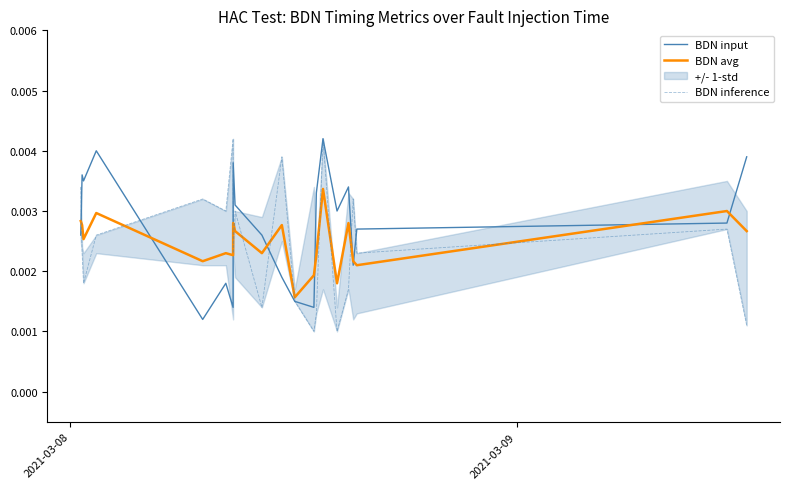

At how many categories does at least one series exceed 0?

21